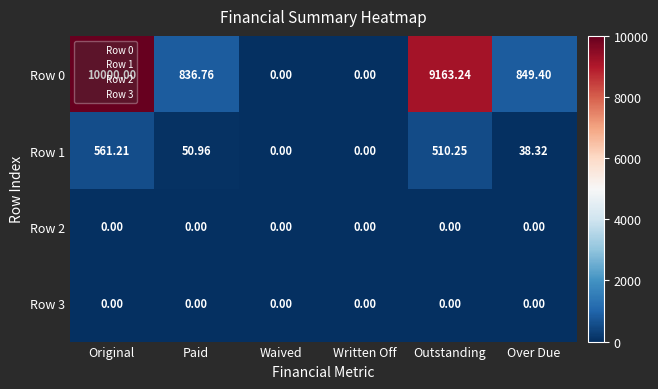

Count the number of categories in the chart.

6